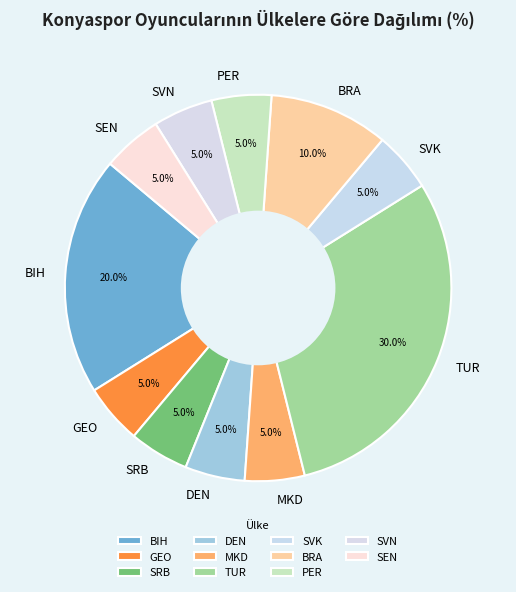

To the nearest percent, what is the combined percentage of PER and SEN?

10%